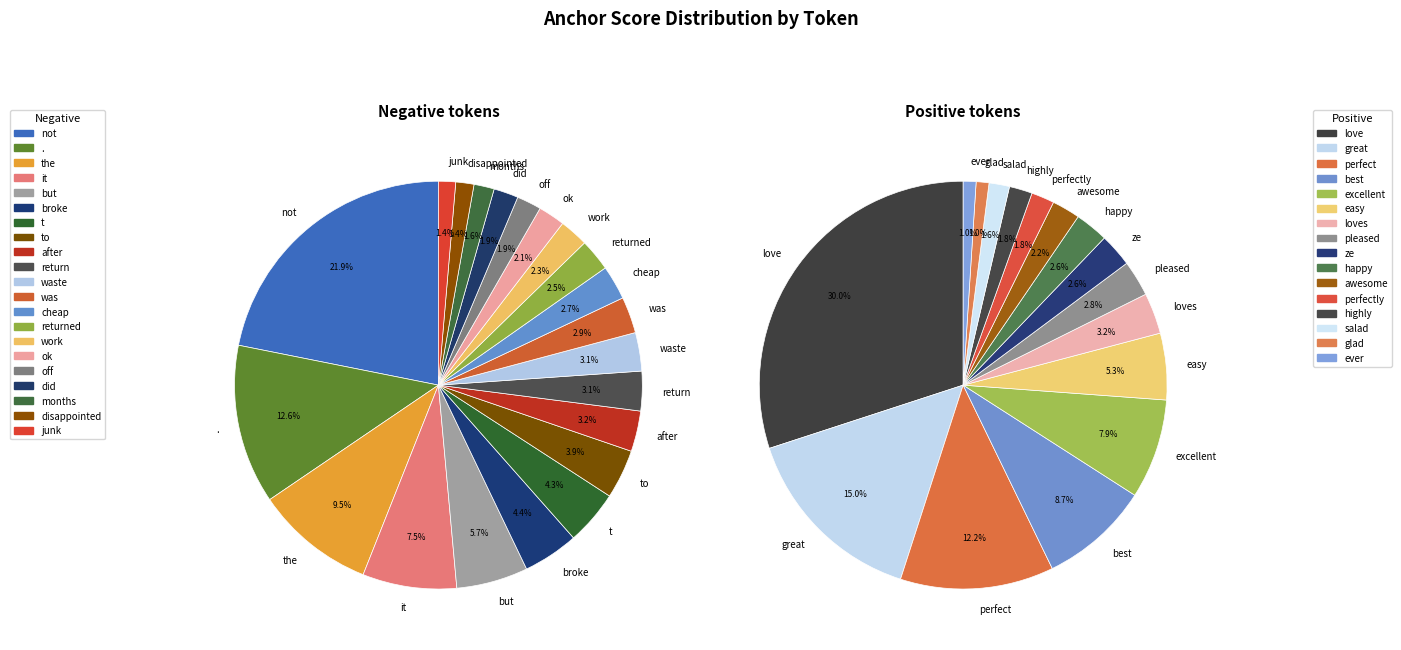

Which slice is the smallest?

glad